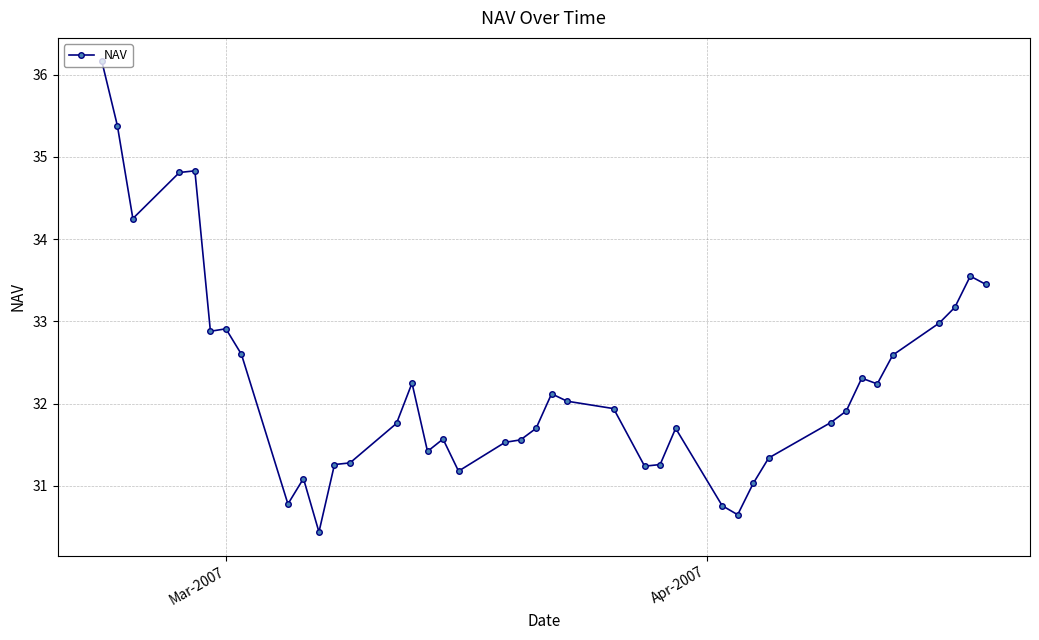

True or false: there are more than 1 points higher than both neighbors.

True